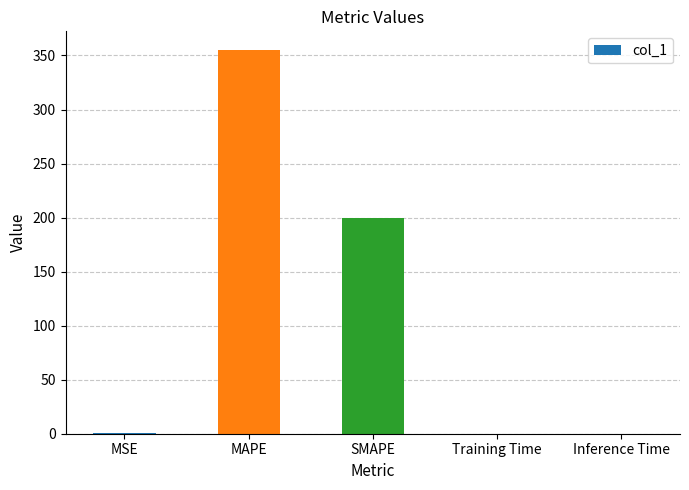

The chart shows a value of 0.0 at Training Time. True or false?

True